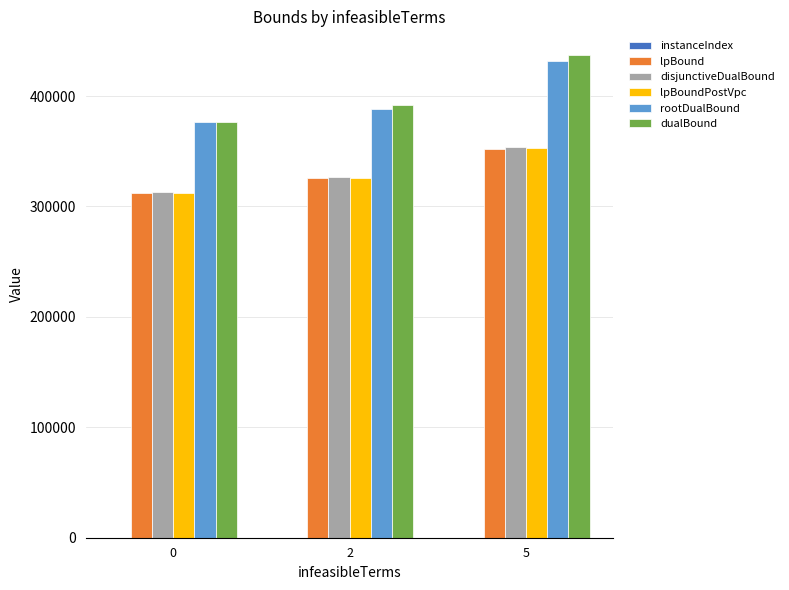

How many distinct data groups are displayed?

6